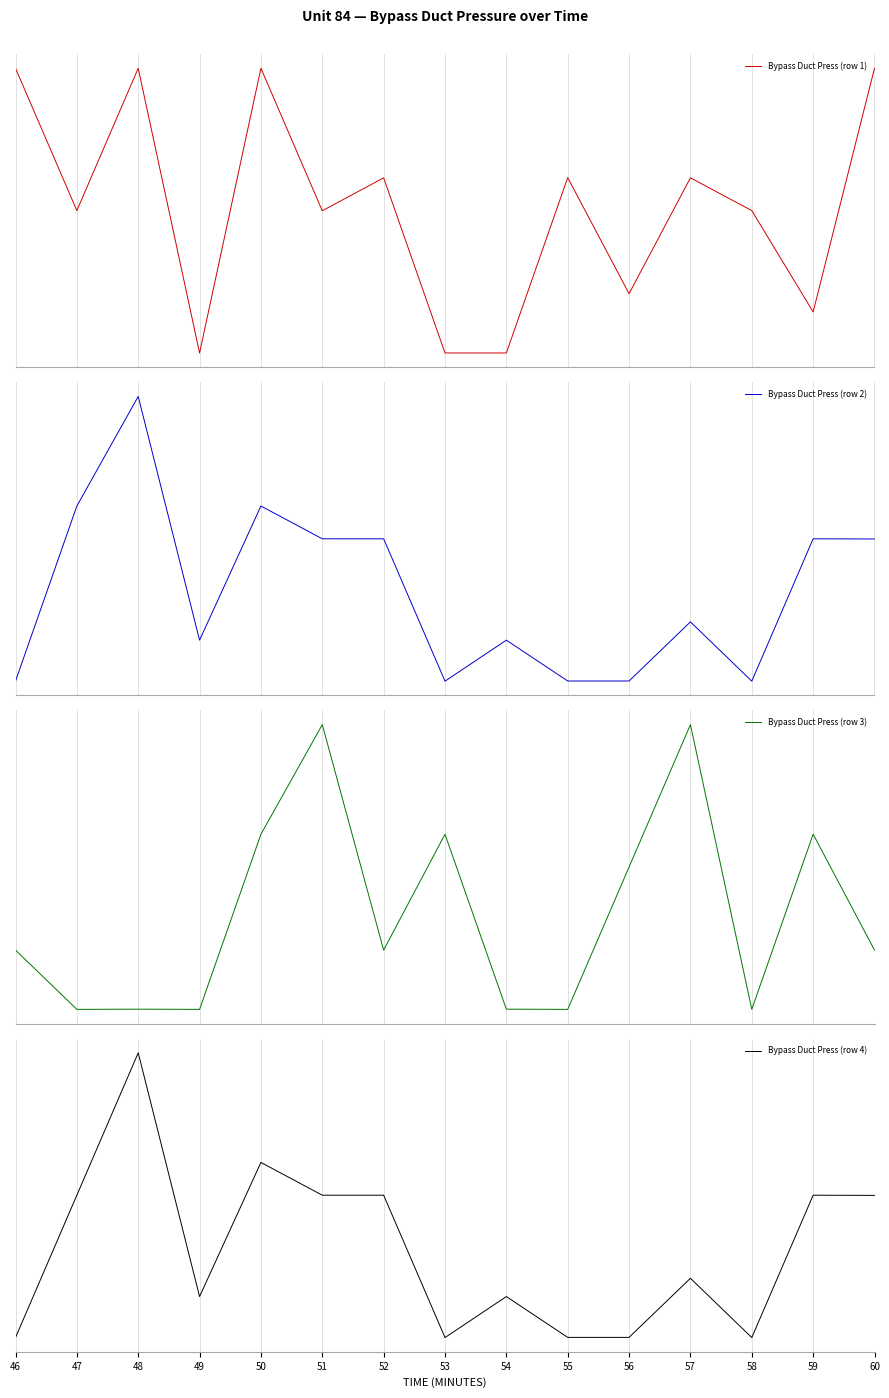

After their last crossing, which series has the higher values: Bypass Duct Press (row 3) or Bypass Duct Press (row 2)?

Bypass Duct Press (row 2)